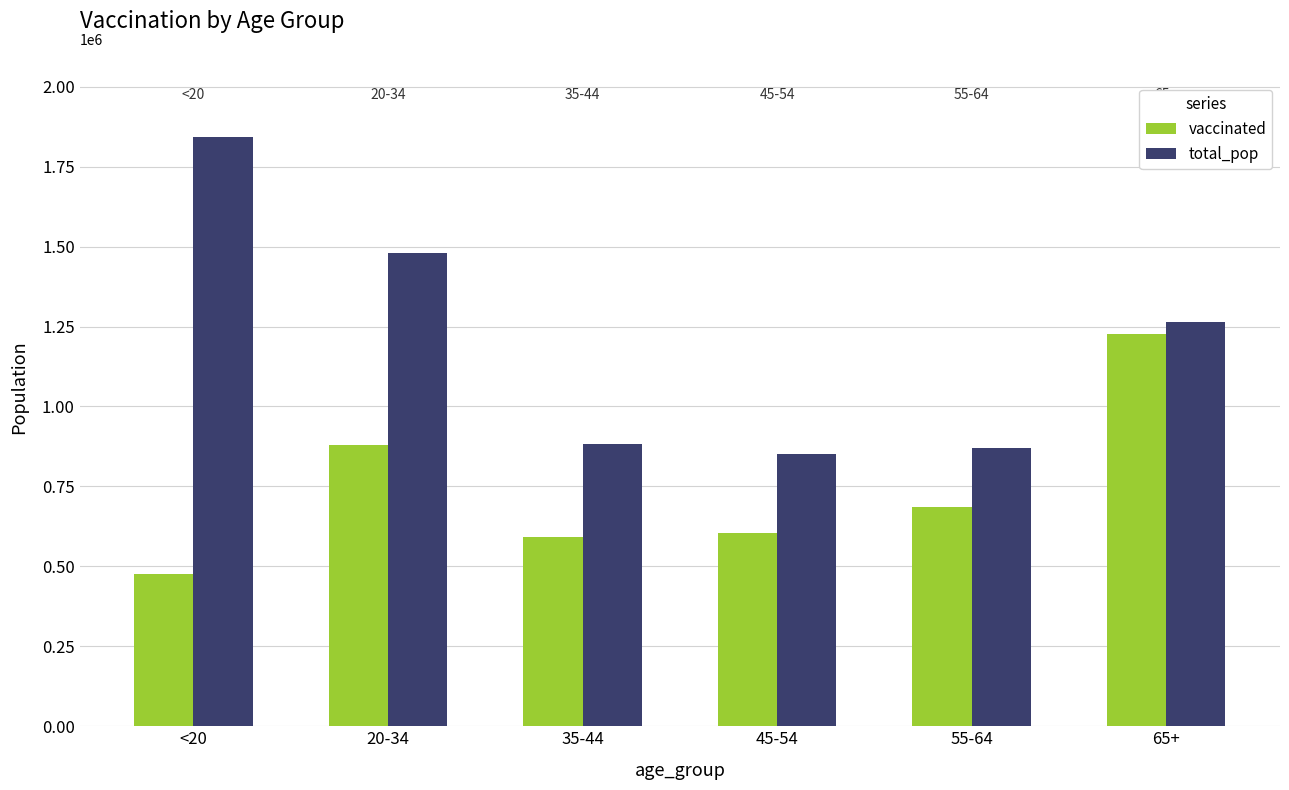

Does the chart contain any negative values?

No